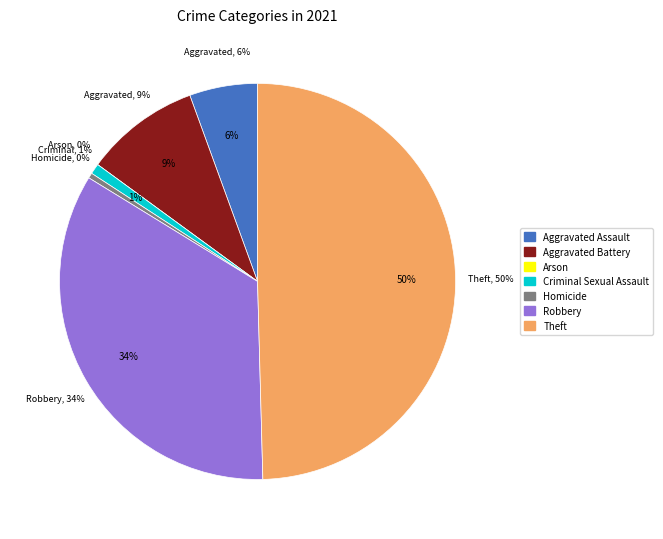

Rank the categories by value from lowest to highest.

Arson, Homicide, Criminal Sexual Assault, Aggravated Assault, Aggravated Battery, Robbery, Theft